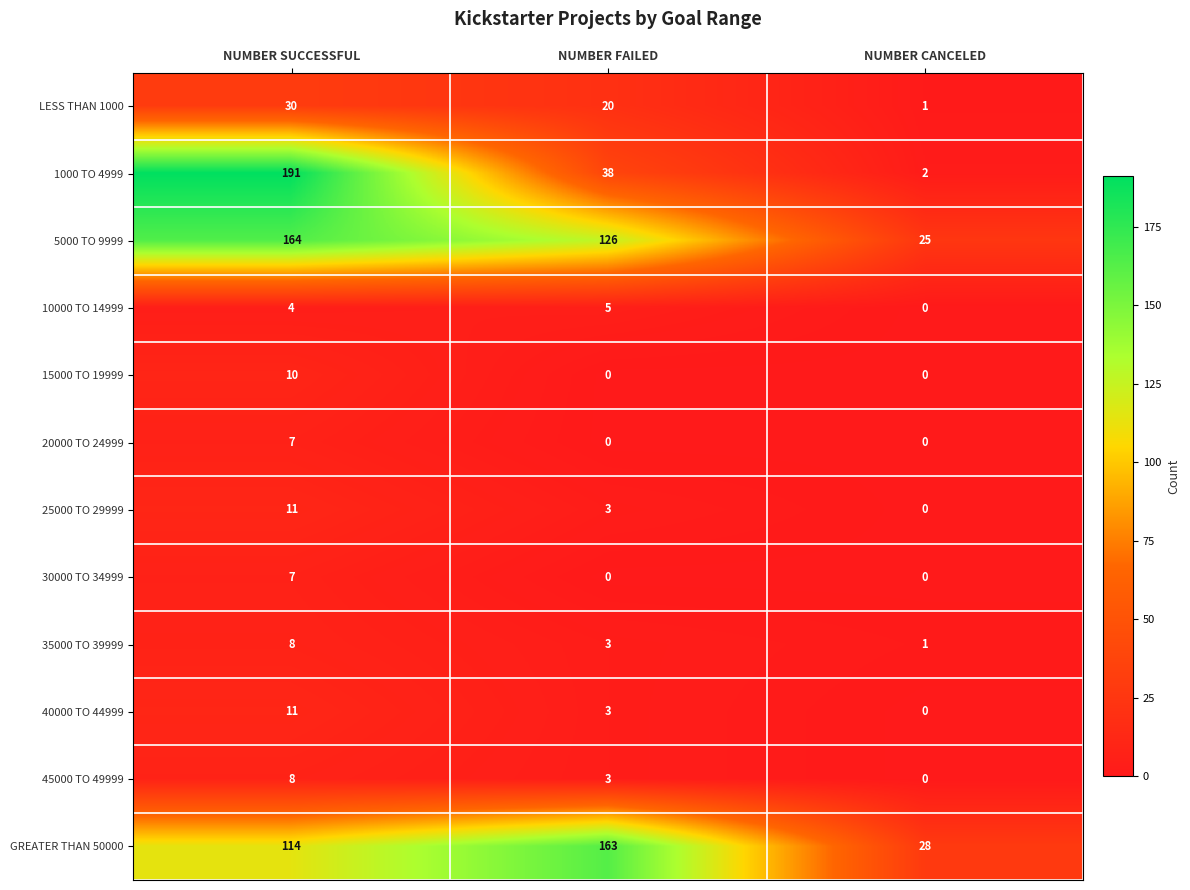

Is it true that 20000 TO 24999 equals 0 at NUMBER FAILED?

True